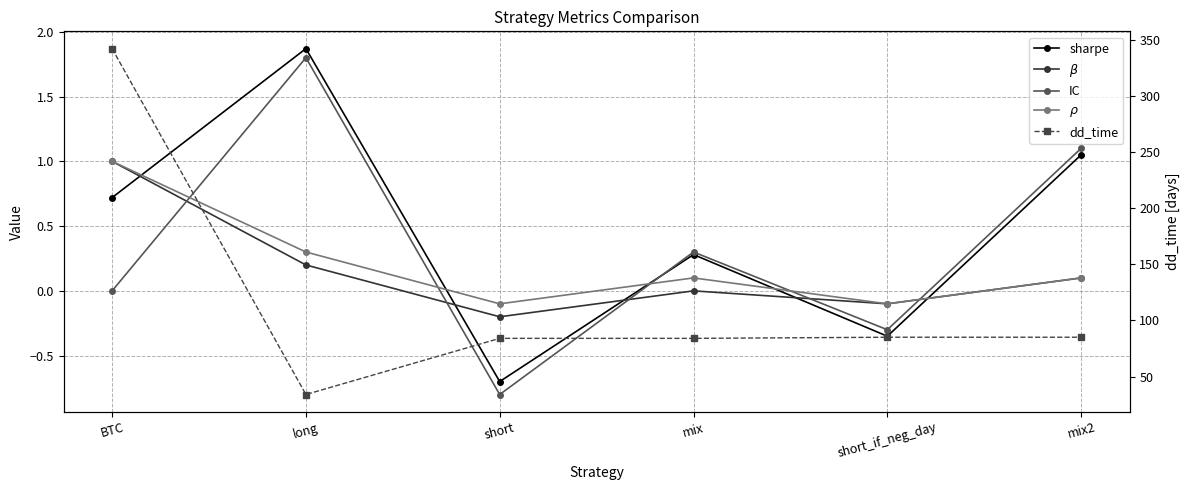

Is the value of IC at BTC greater than the value of $\beta$ at mix?

No